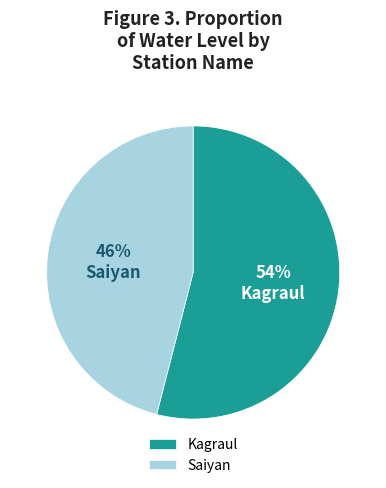

To the nearest percent, what is the difference between the Kagraul and Saiyan slice percentages?

8%